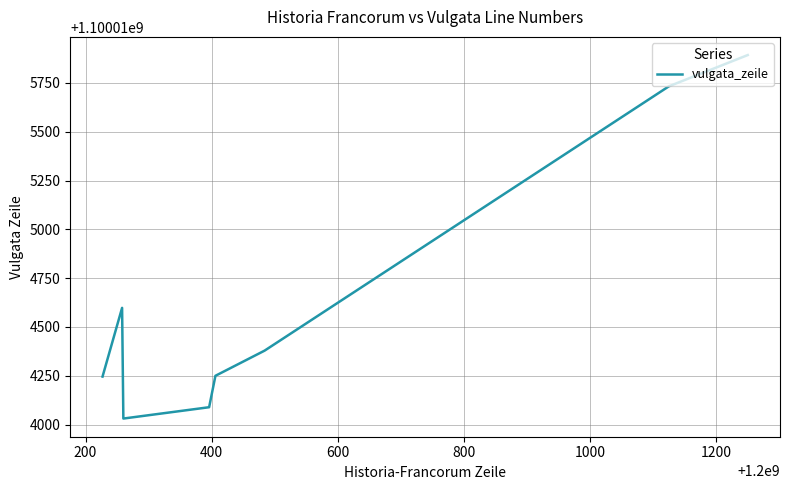

True or false: there are more than 1 points higher than both neighbors.

False